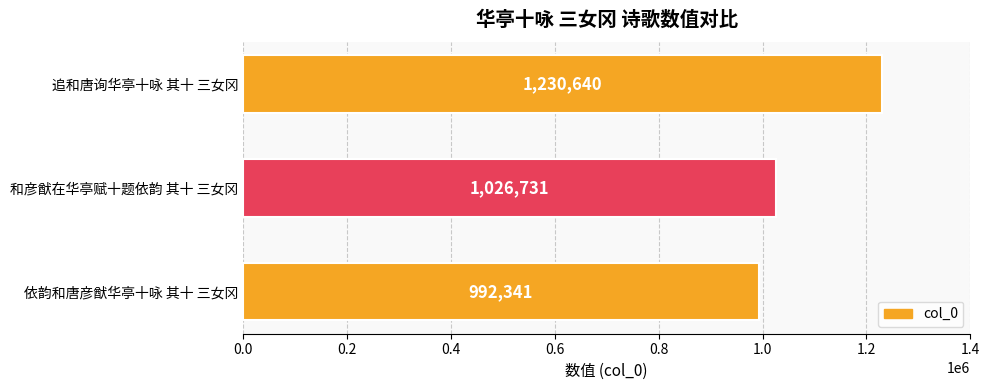

List the labels in order of value, largest first.

追和唐询华亭十咏 其十 三女冈, 和彦猷在华亭赋十题依韵 其十 三女冈, 依韵和唐彦猷华亭十咏 其十 三女冈